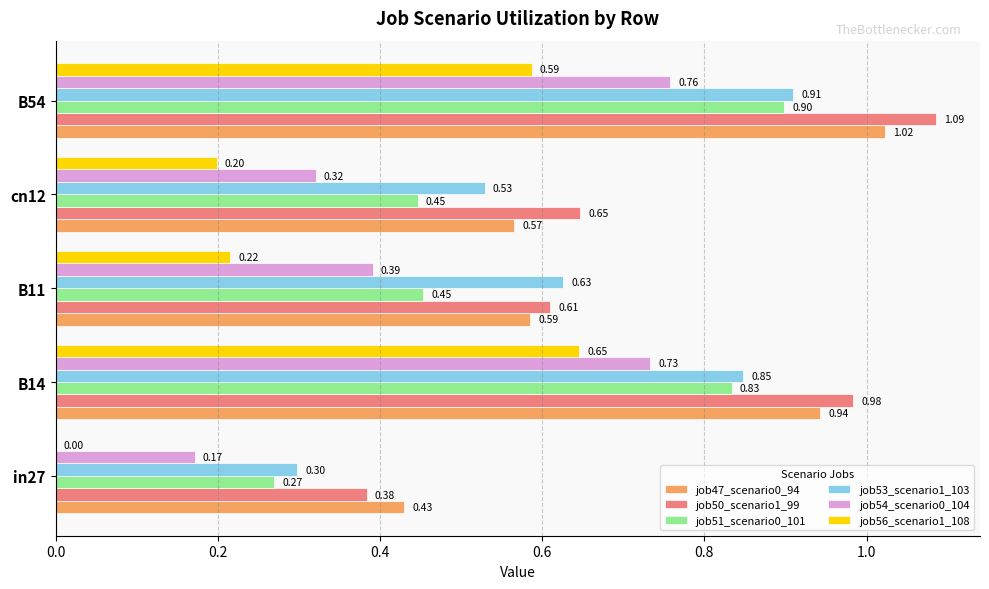

Which series has the widest spread of values?

job50_scenario1_99